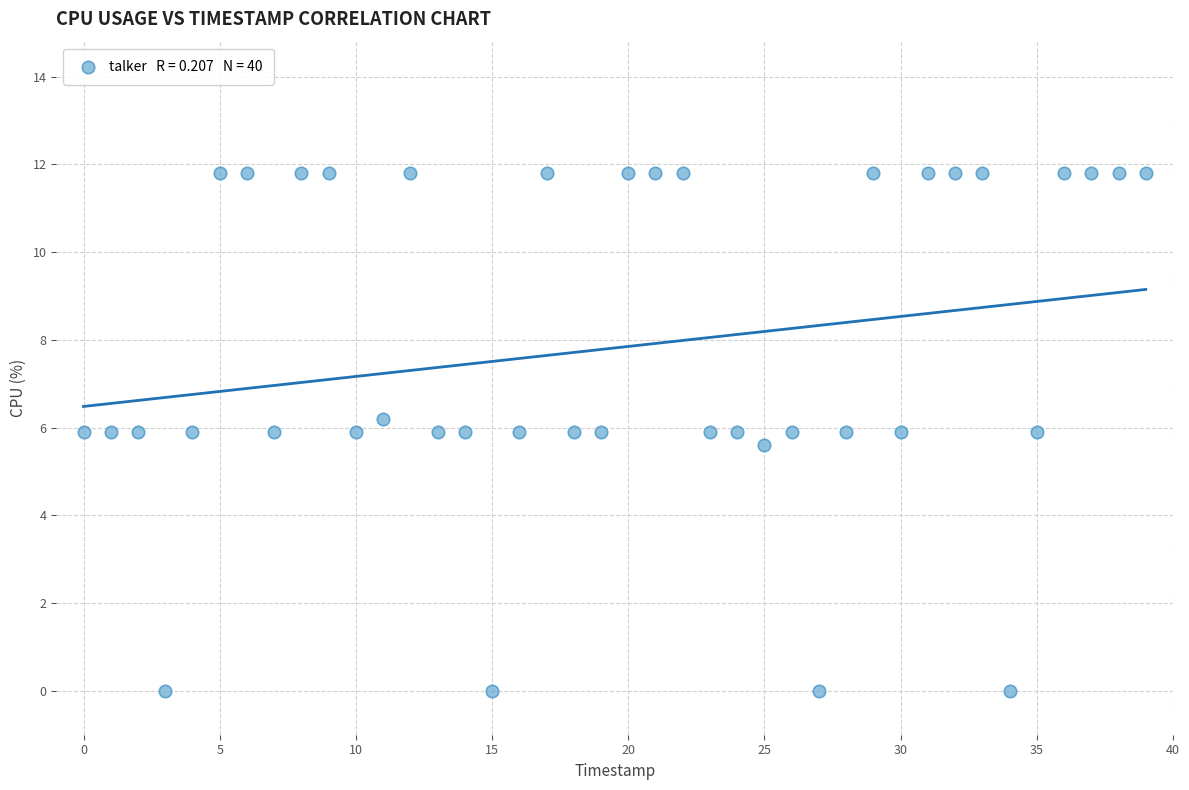

What is the range of Y values (max minus min)?

11.8